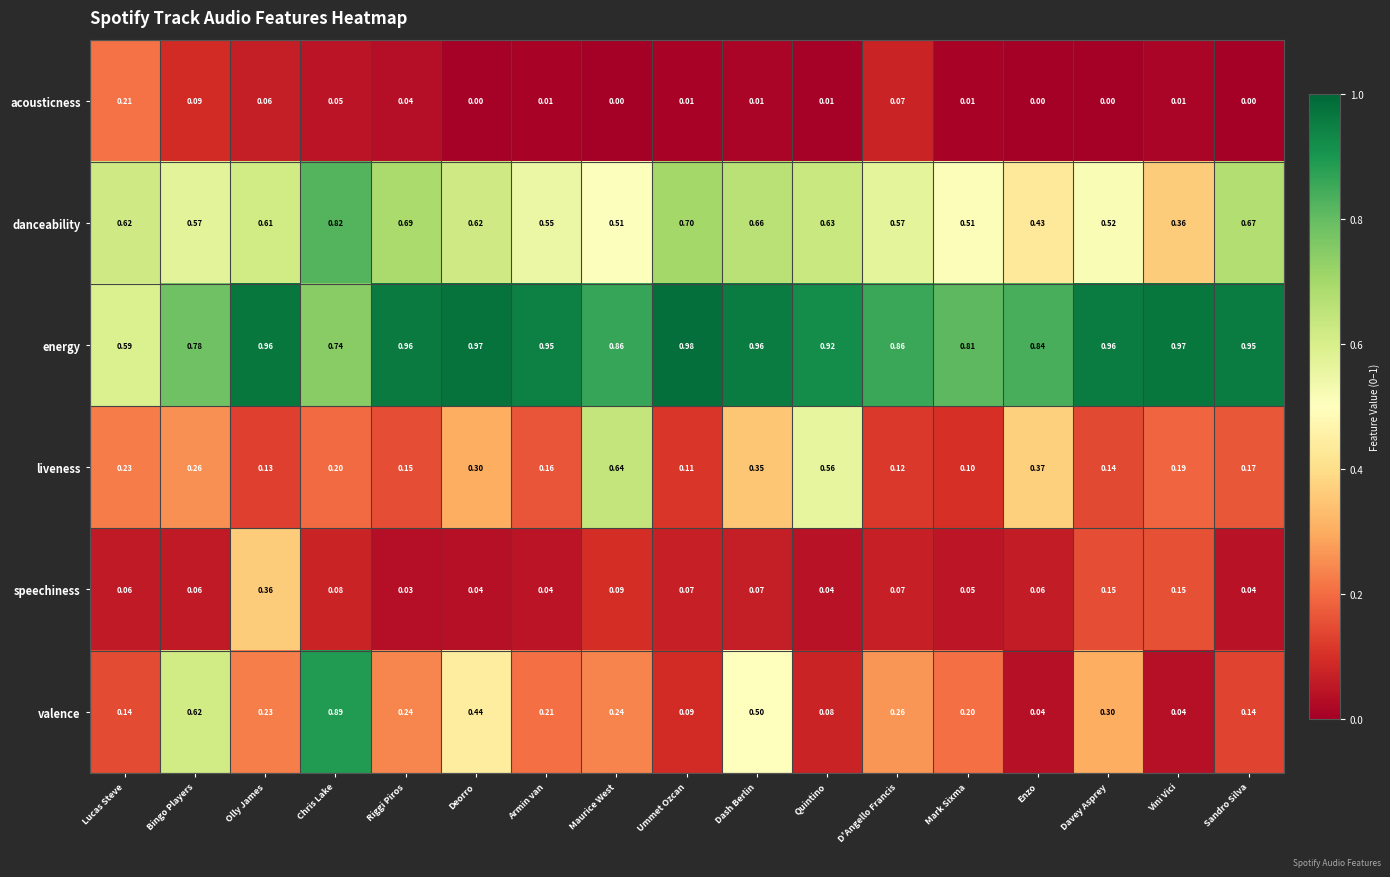

Rank the series by their maximum value, from lowest to highest.

acousticness, speechiness, liveness, danceability, valence, energy